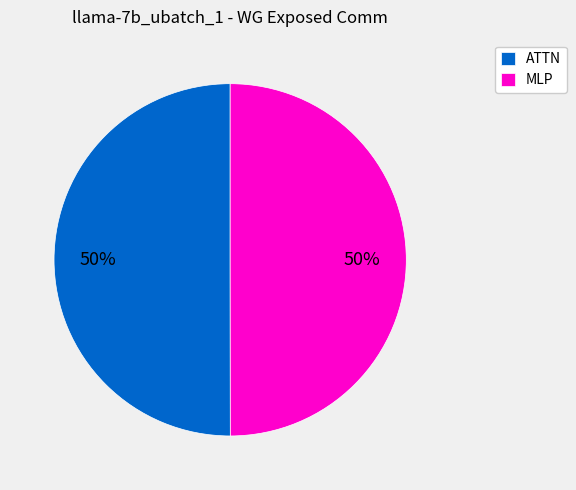

The ATTN slice represents 59% of the pie. True or false?

False